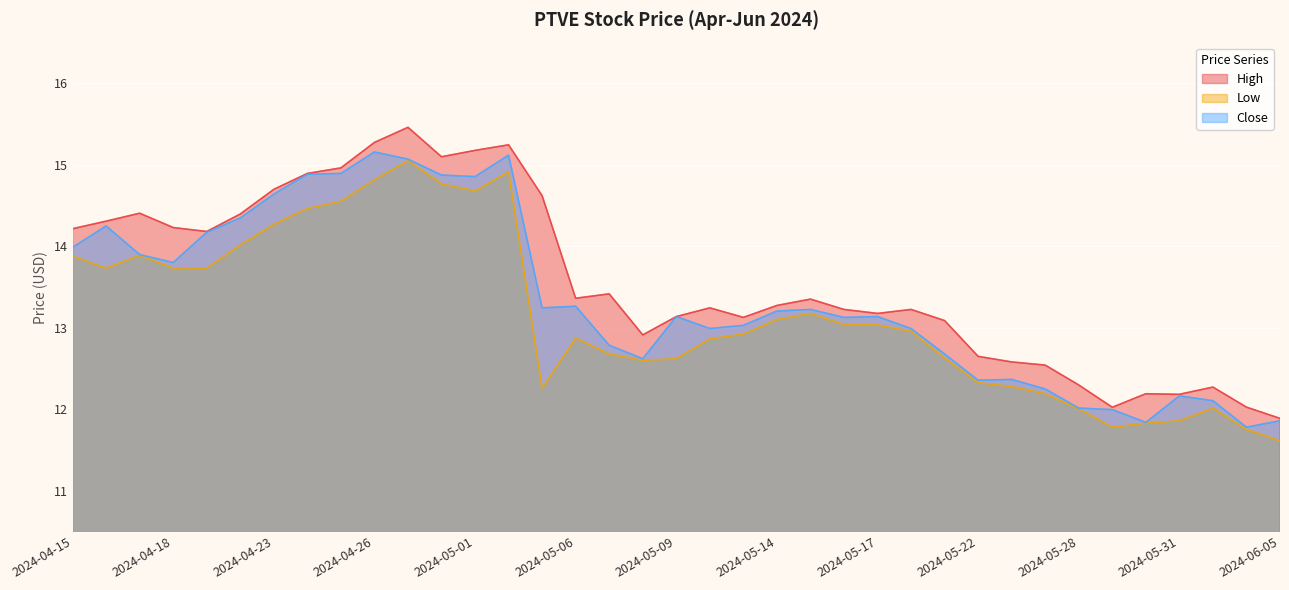

What position from the right is 2024-04-15?

37